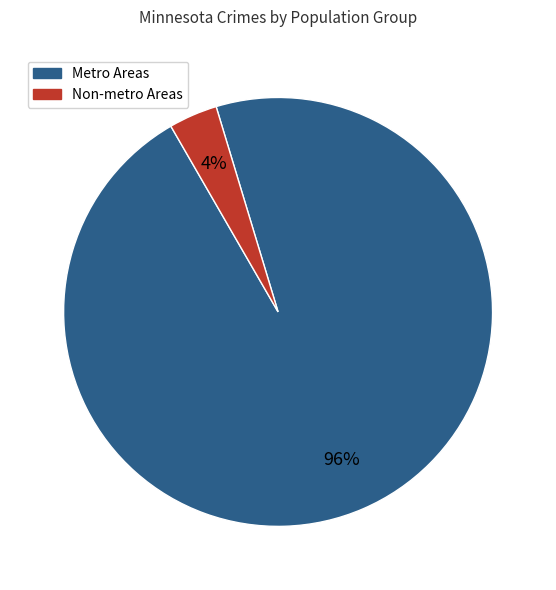

Does any single category account for the majority?

Yes